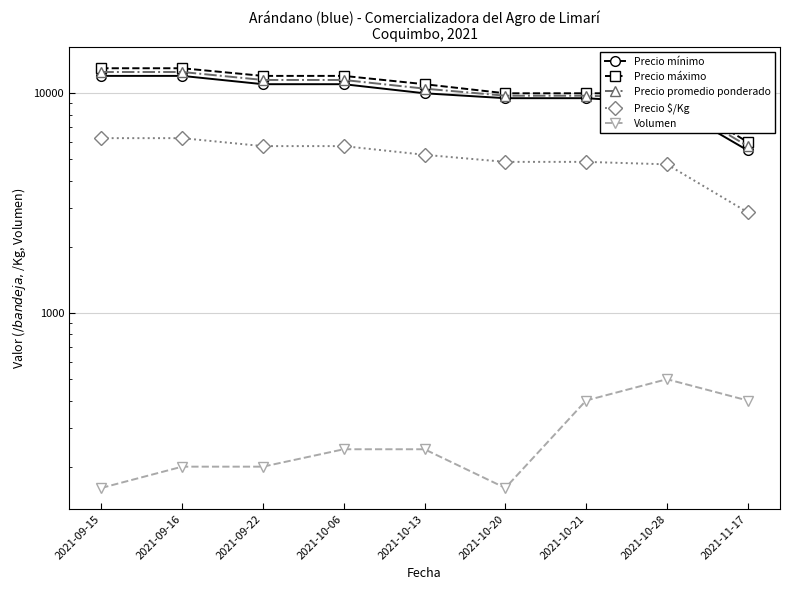

What is the sum of all Precio promedio ponderado values?

93250